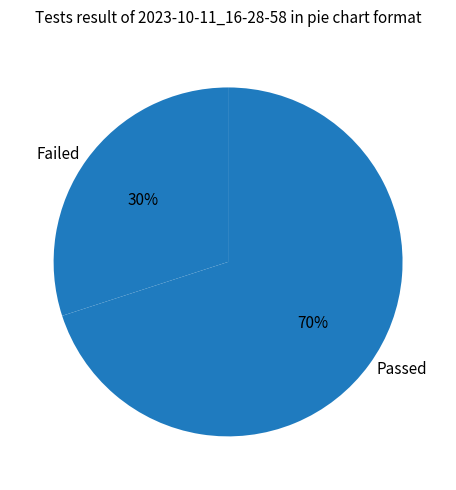

Is there any slice that represents more than half of the pie?

Yes